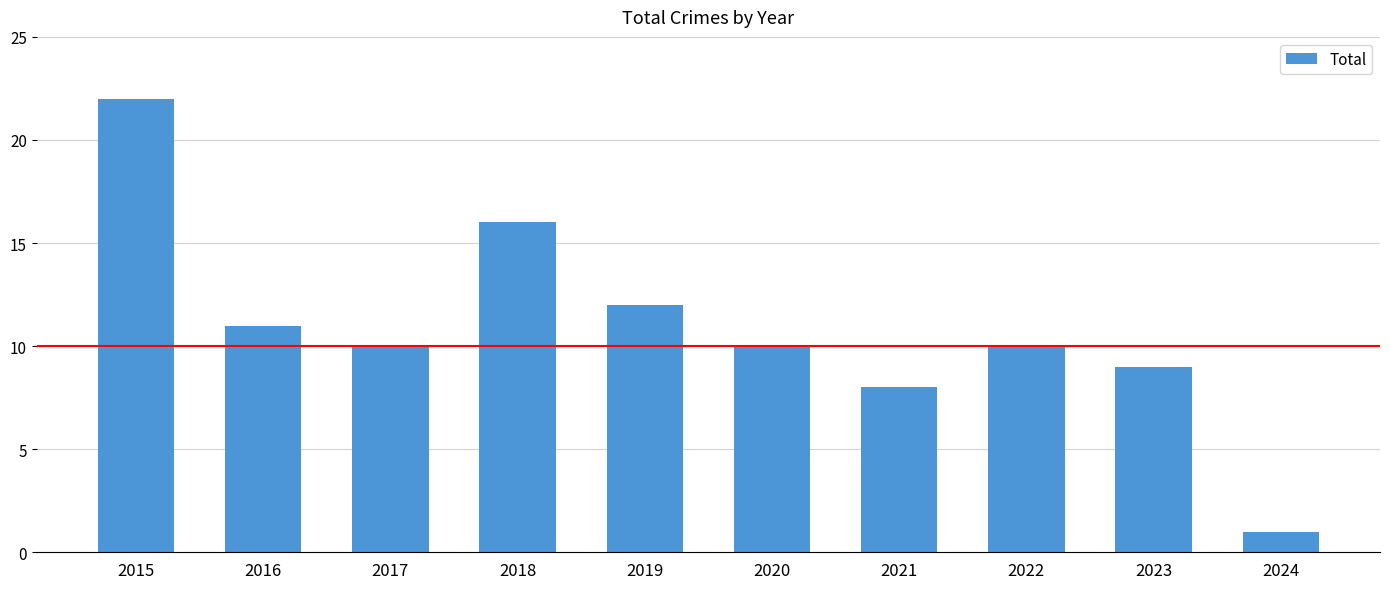

Reading left to right, extract all data points from this chart.

2015=22	2016=11	2017=10	2018=16	2019=12	2020=10	2021=8	2022=10	2023=9	2024=1